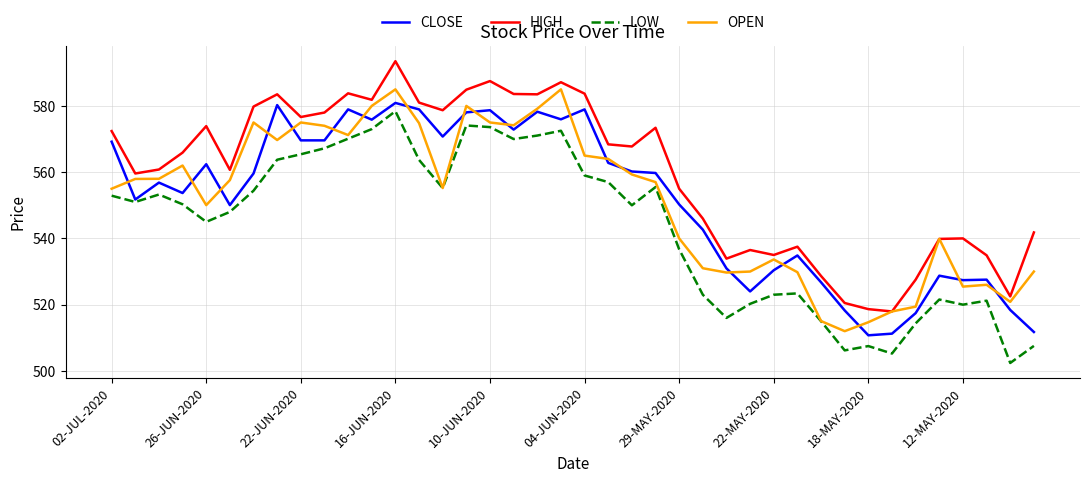

How many intersections are there between OPEN and CLOSE?

19